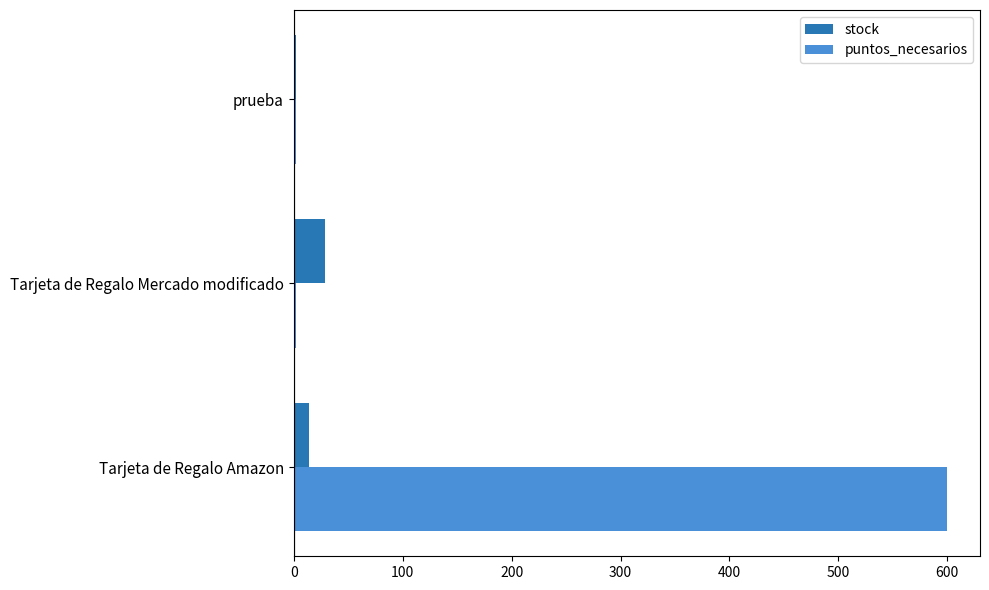

What is the difference between the maximum and minimum values in the stock series?

27